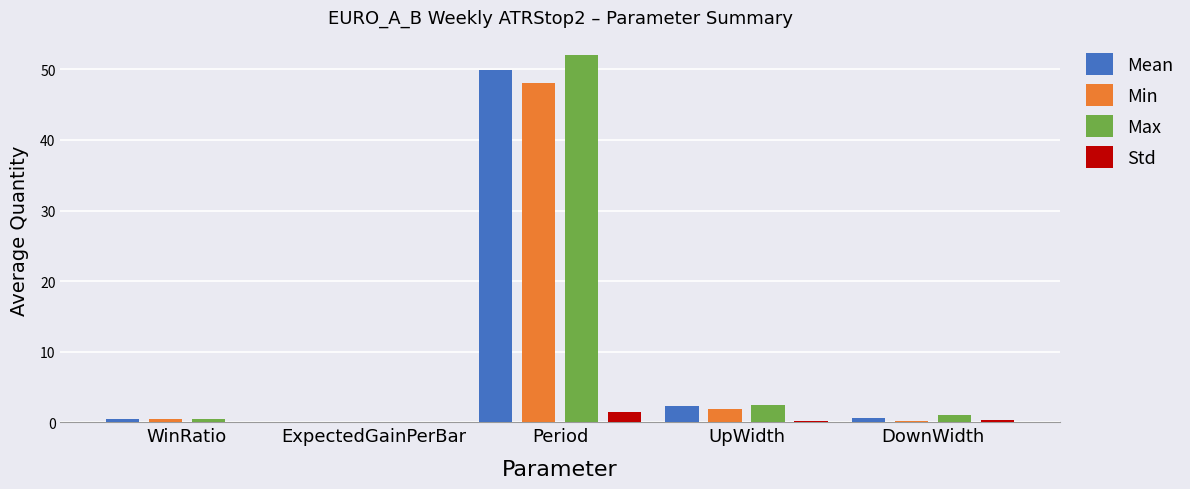

How many groups of bars are there?

5